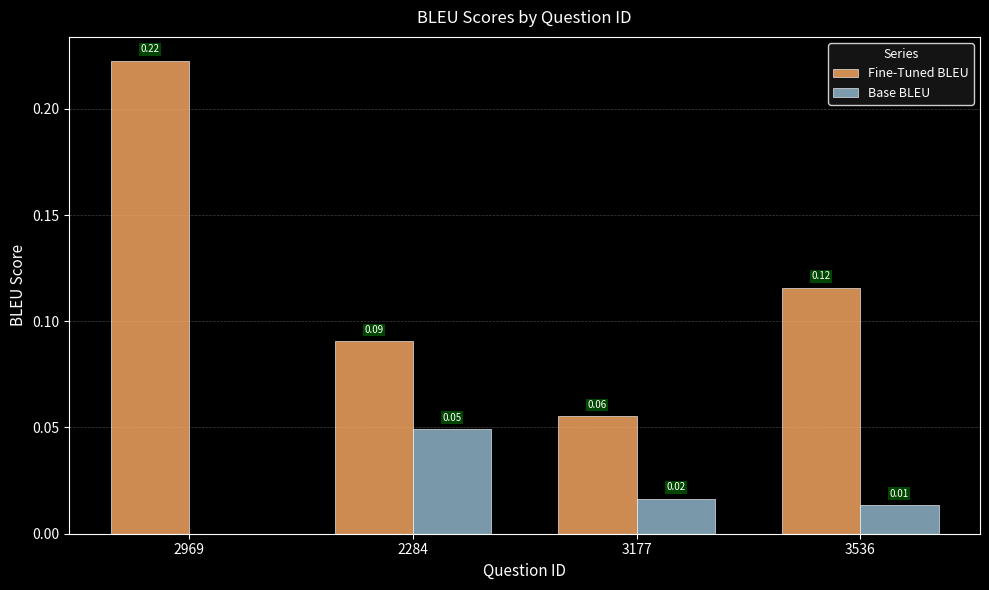

How many categories are shown in the chart?

4